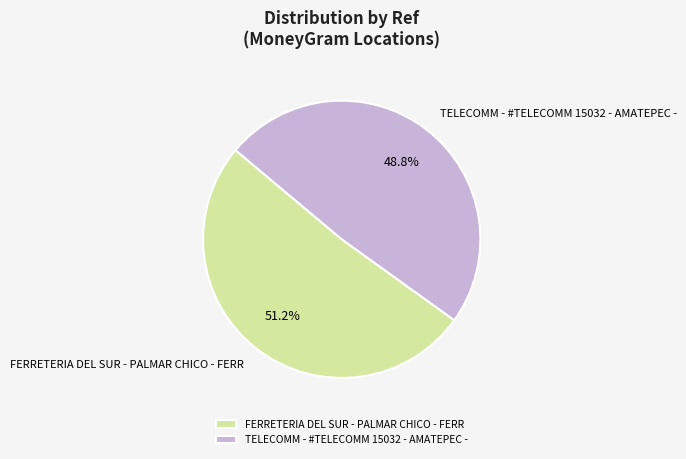

What is the largest slice in the pie chart?

FERRETERIA DEL SUR - PALMAR CHICO - FERR